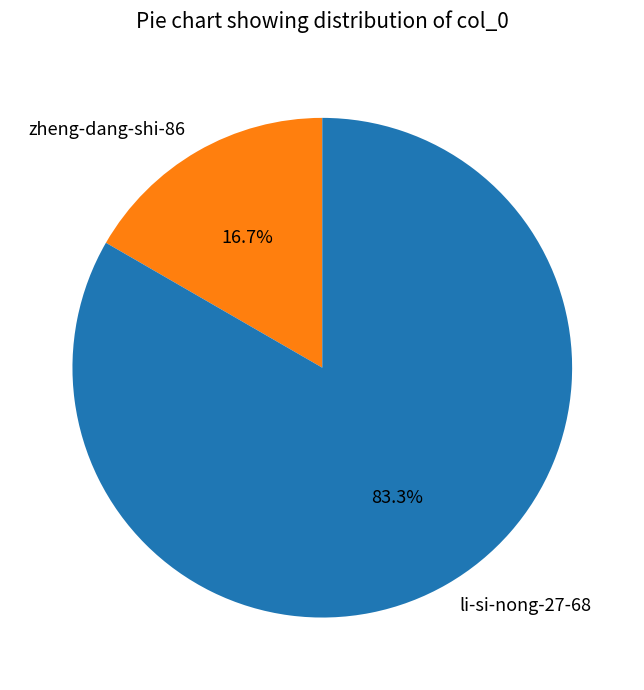

How many segments does this pie chart have?

2